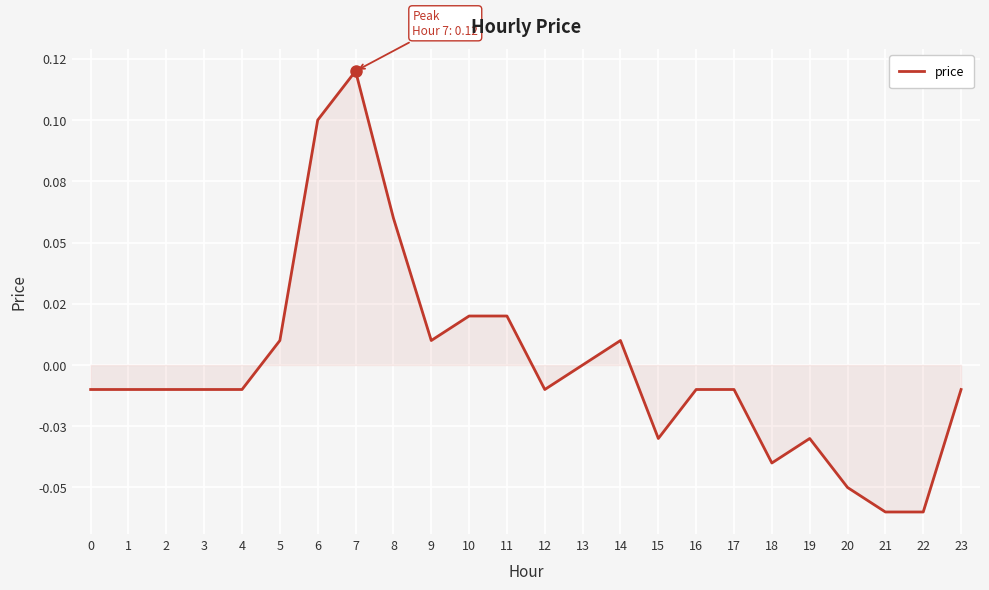

Does the chart have visible grid lines?

Yes